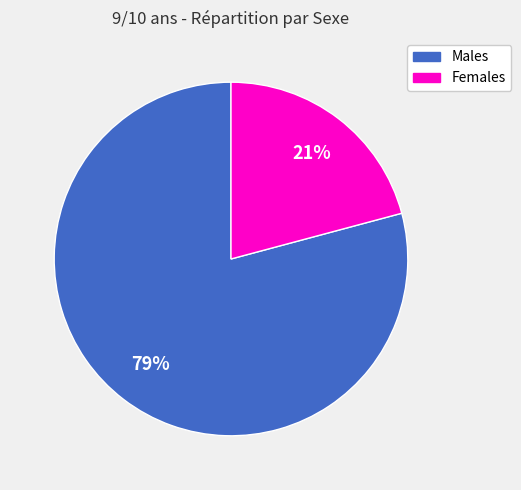

Is there a majority slice in this chart?

Yes